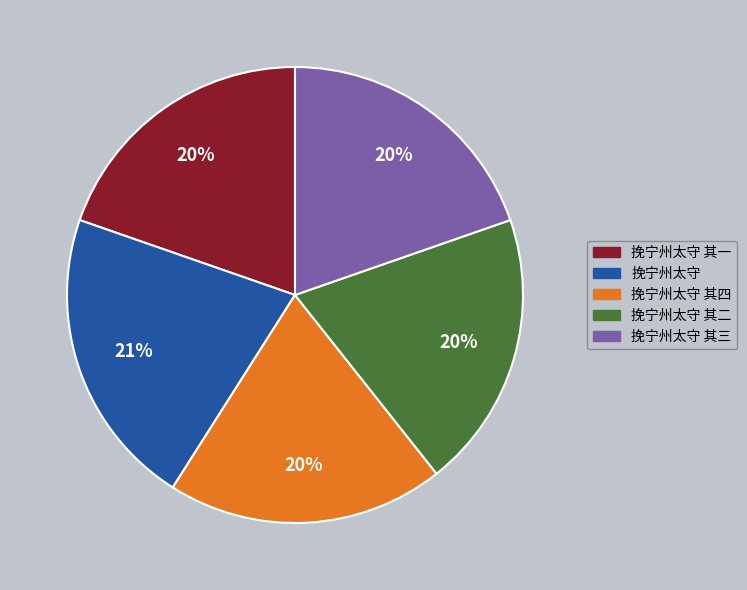

Count the number of slices in the pie.

5